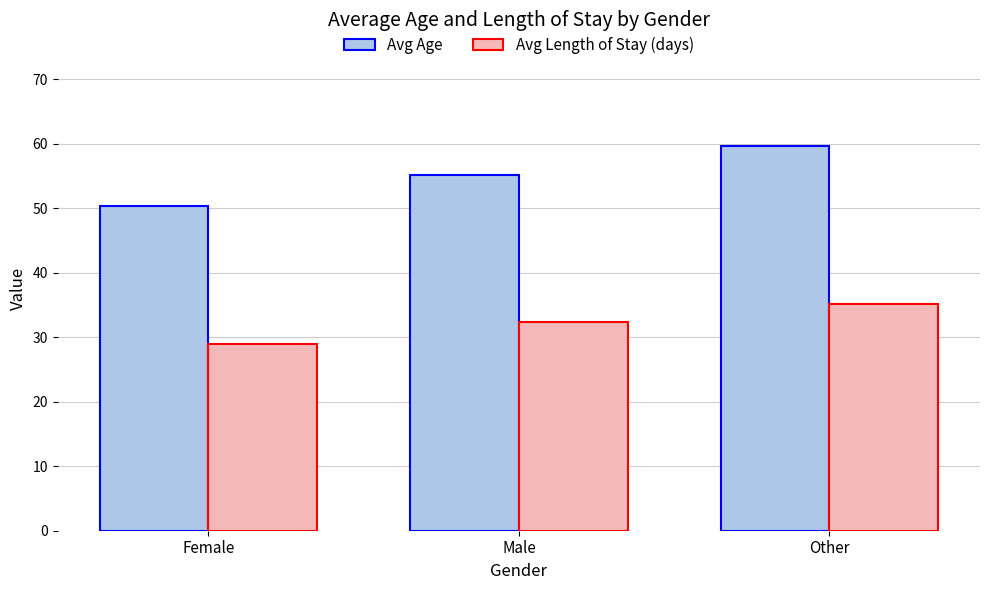

List the series in order of their overall mean, lowest first.

Avg Length of Stay (days), Avg Age